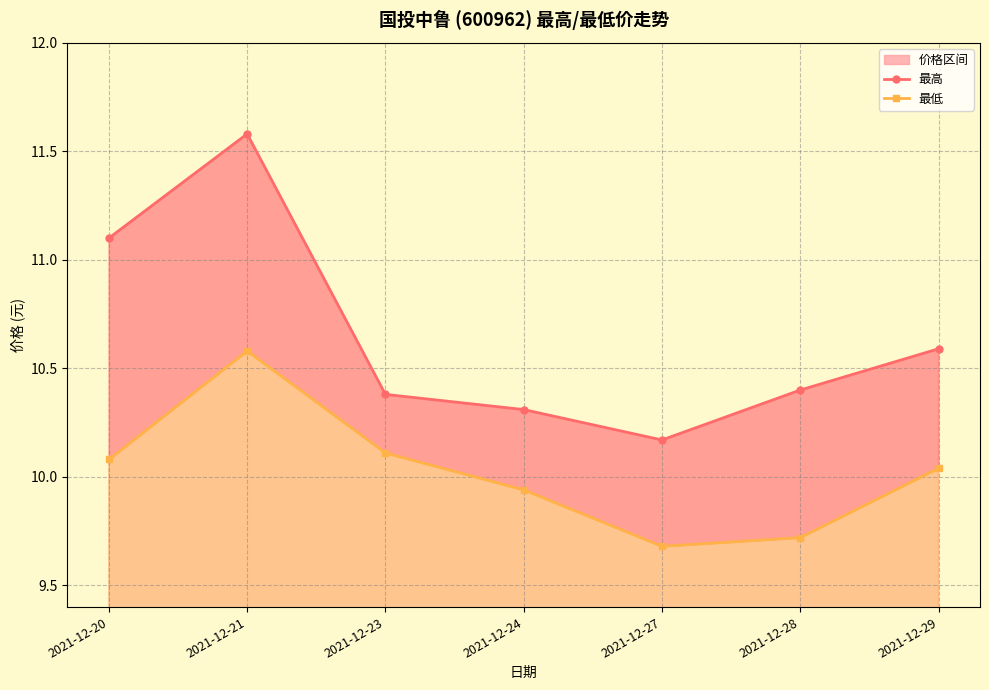

What is the maximum value for 最低?

10.6